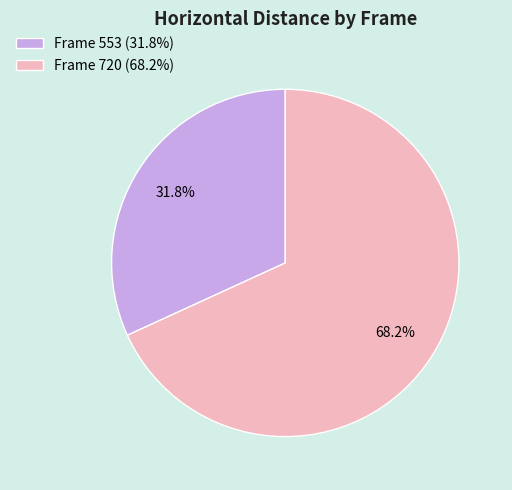

How much of the chart is everything except Frame 720 (68.2%)?

31.8%